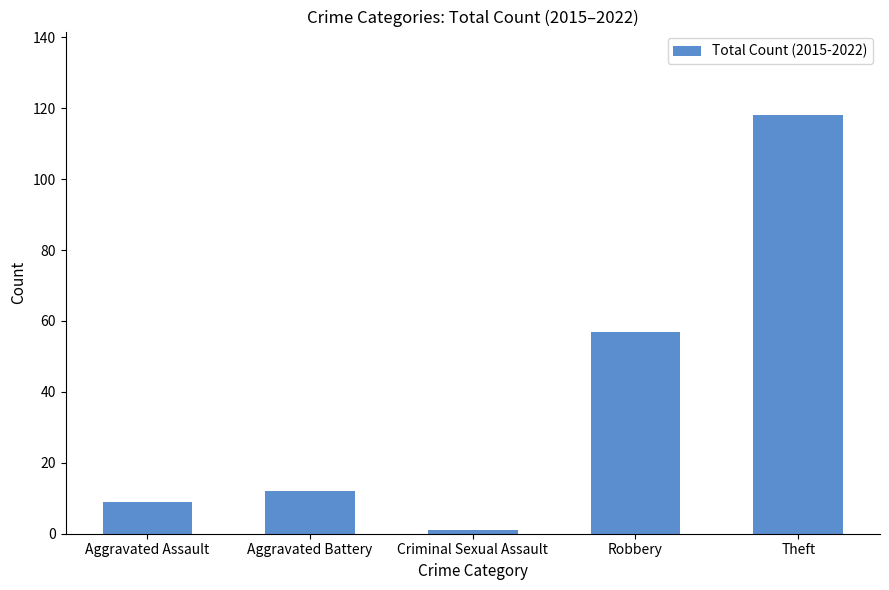

What is the minimum value shown in the chart?

1